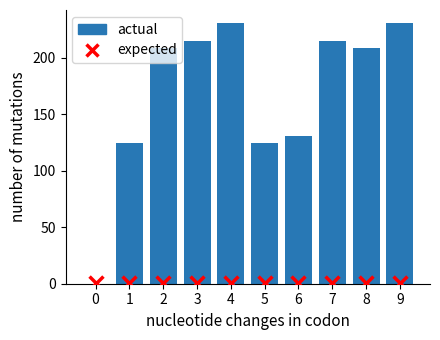

At how many categories does at least one series exceed 53?

9